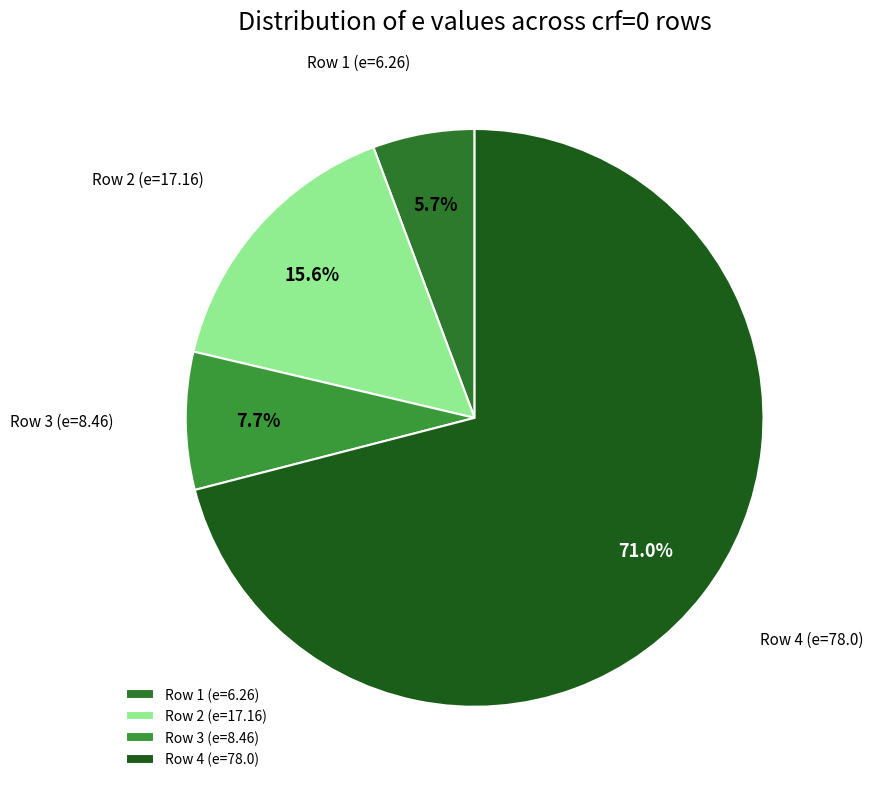

How many segments does this pie chart have?

4